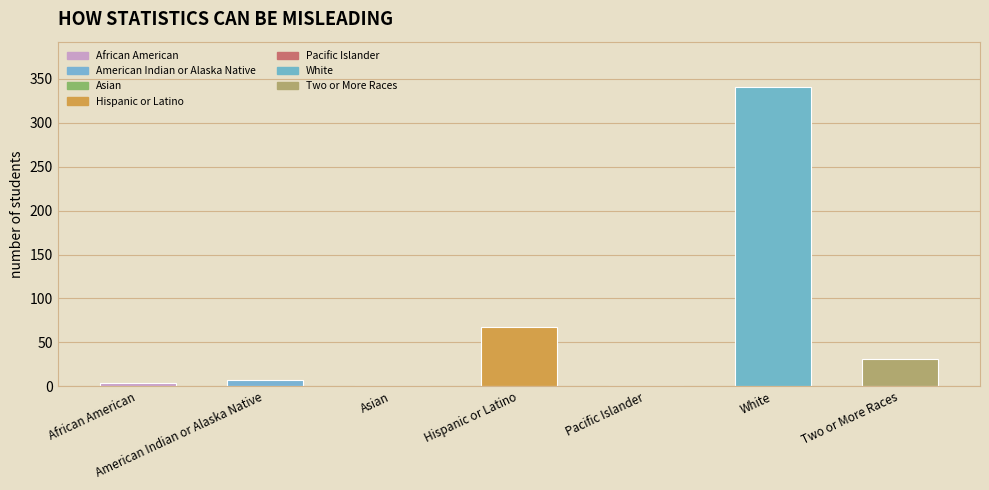

Is it true that the value at American Indian or Alaska Native is 7?

True